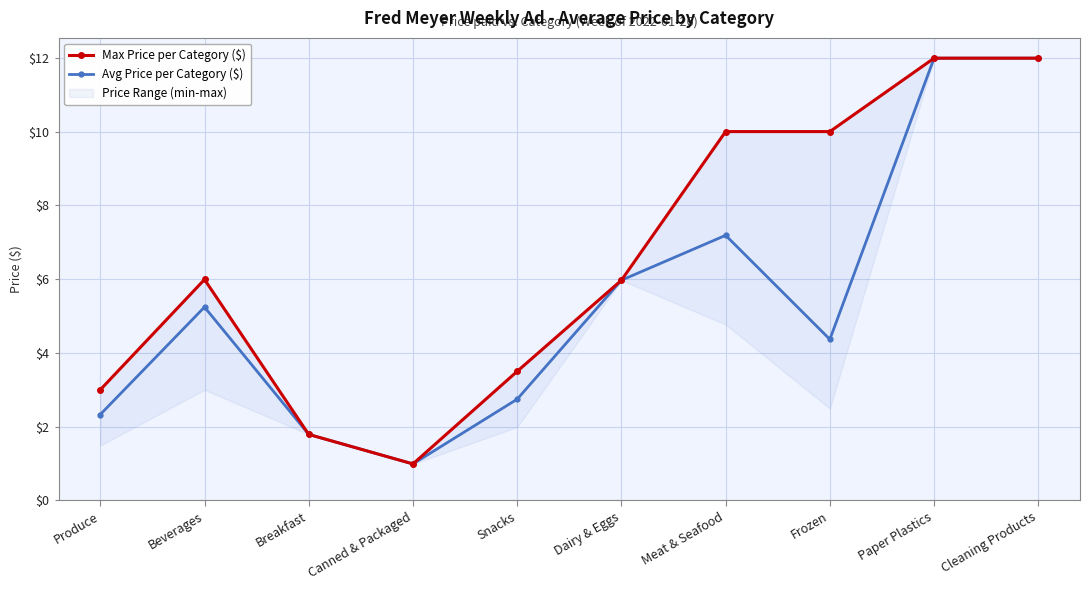

What is the total value across all series at Breakfast?

3.6